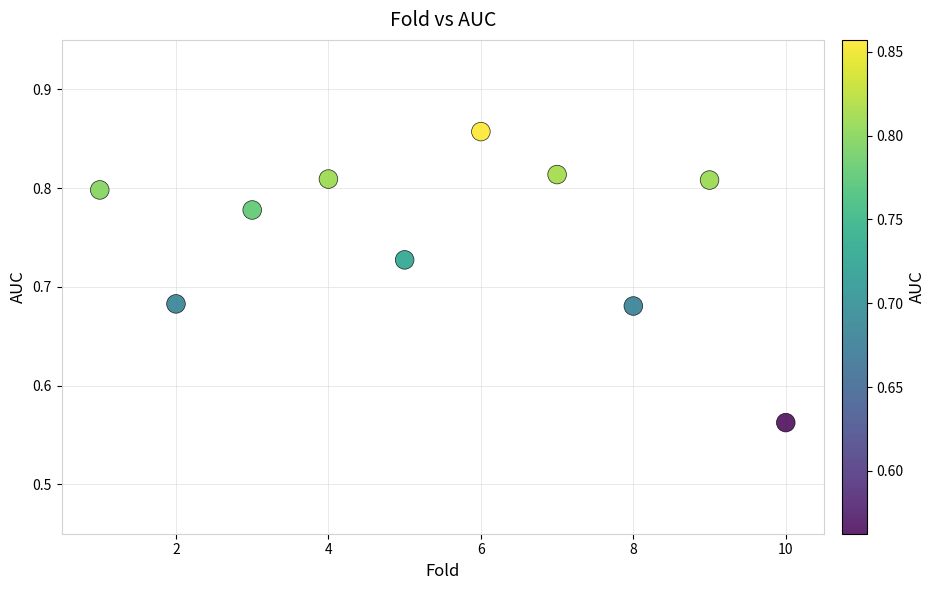

What is the average X value?

5.5